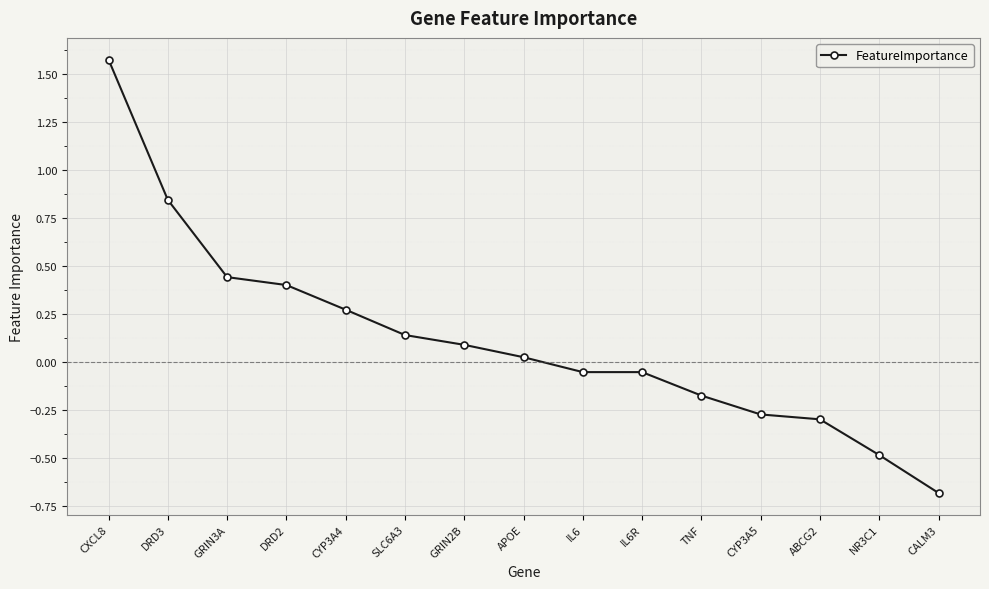

True or false: there are more than 1 points higher than both neighbors.

False